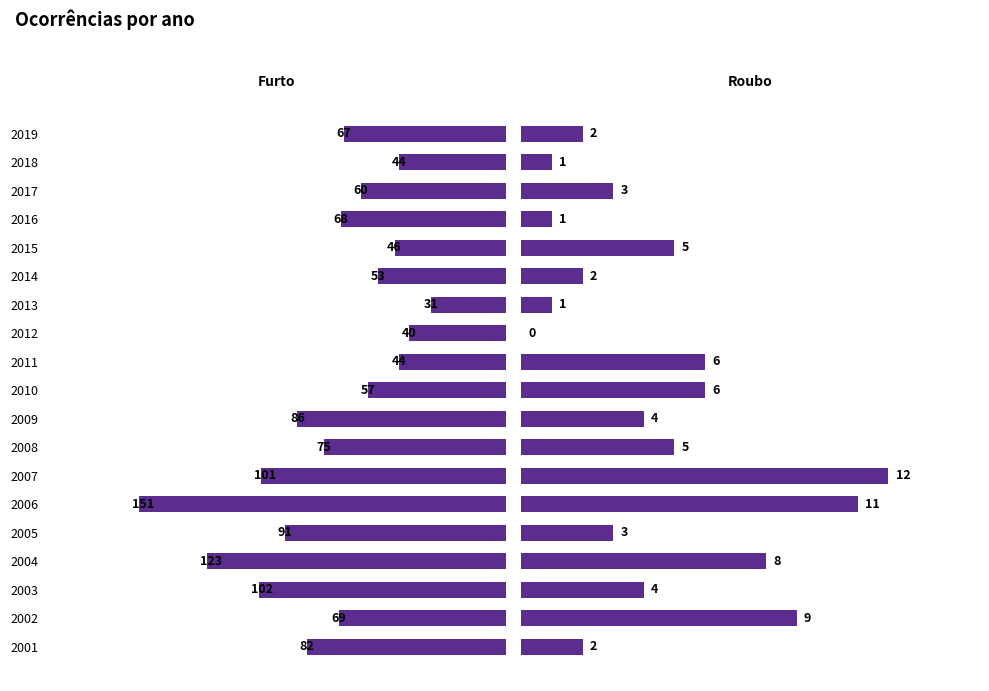

How many data points in Roubo are above 4?

8